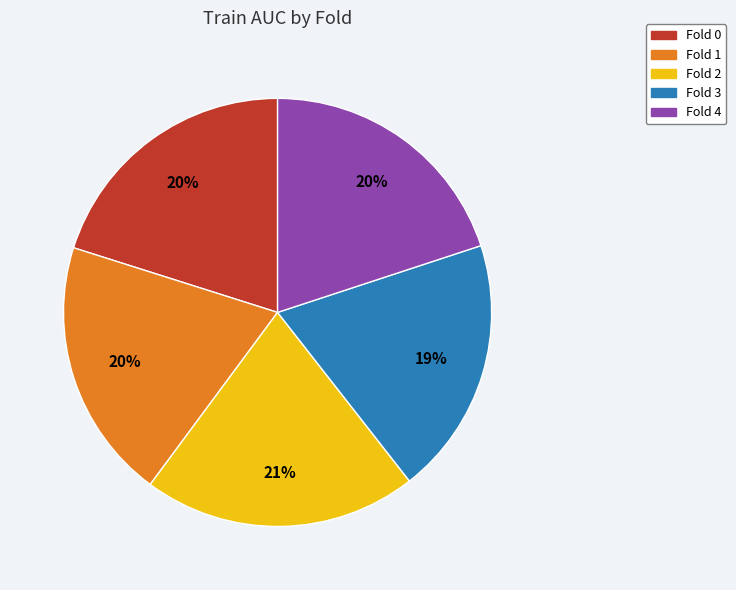

To the nearest percent, what is the average slice percentage?

20%